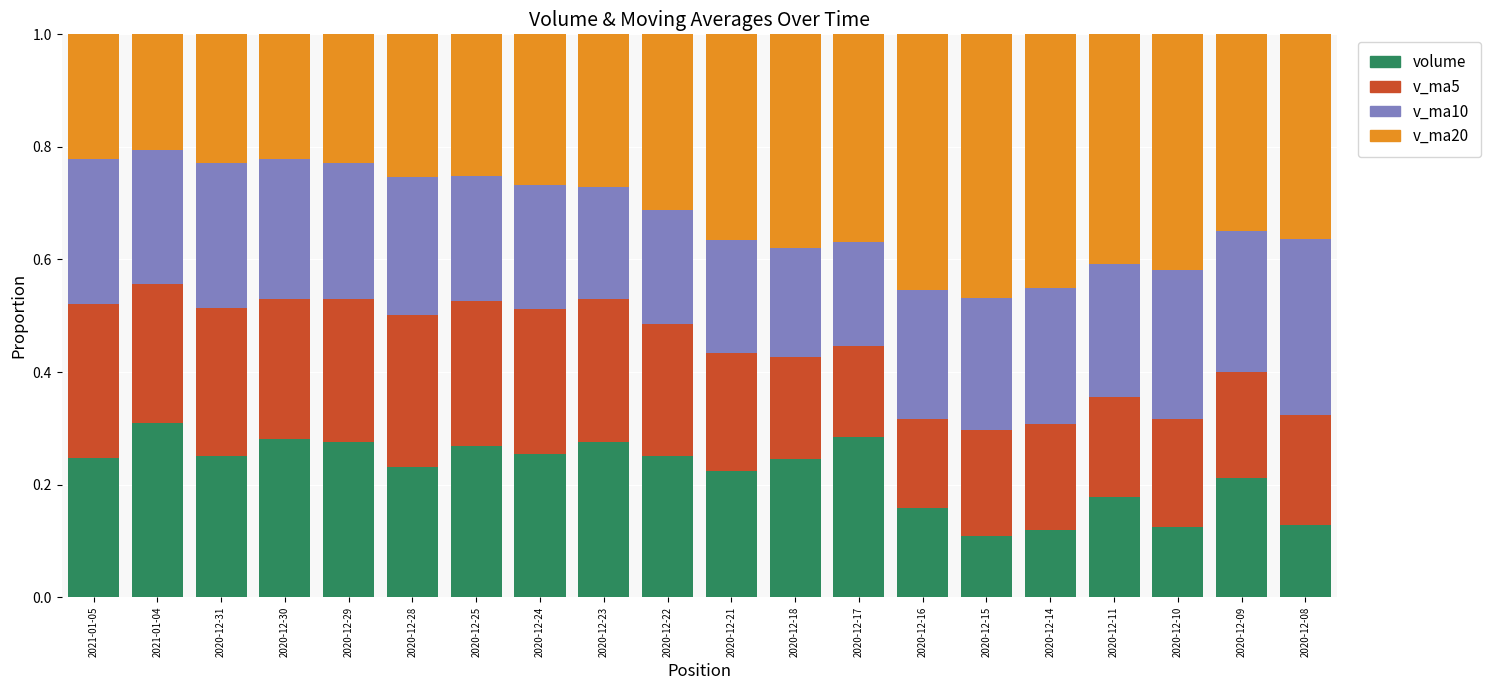

What is the total value across all series at 2020-12-18?

1.0